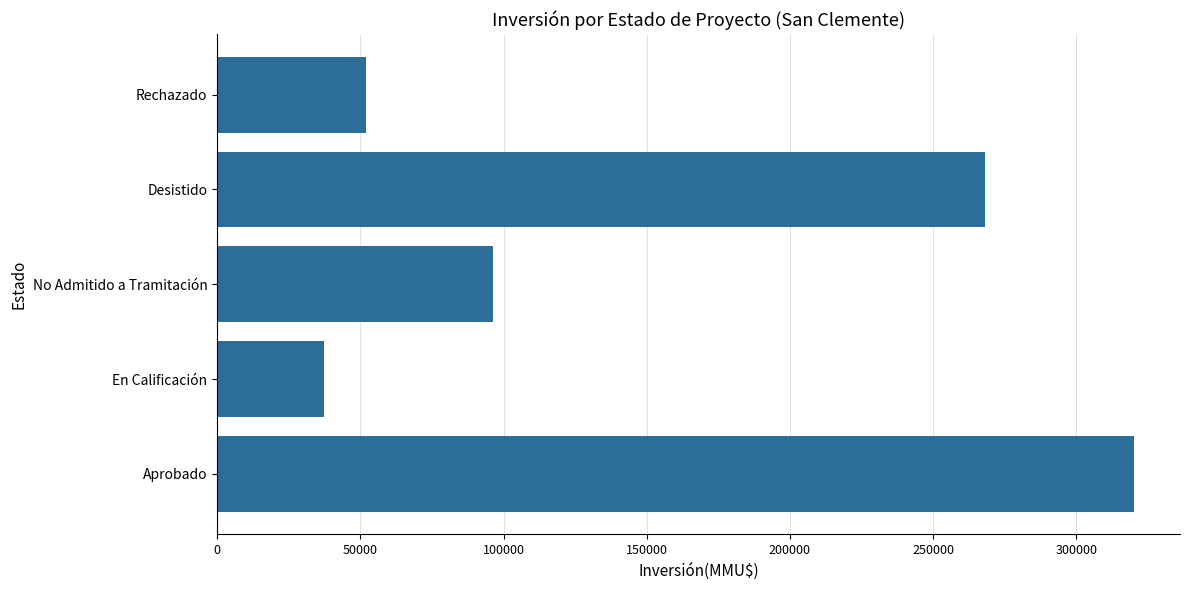

Reading bottom to top, transcribe all the data shown in this chart.

Aprobado=320186	En Calificación=37200	No Admitido a Tramitación=96210	Desistido=267950	Rechazado=51800